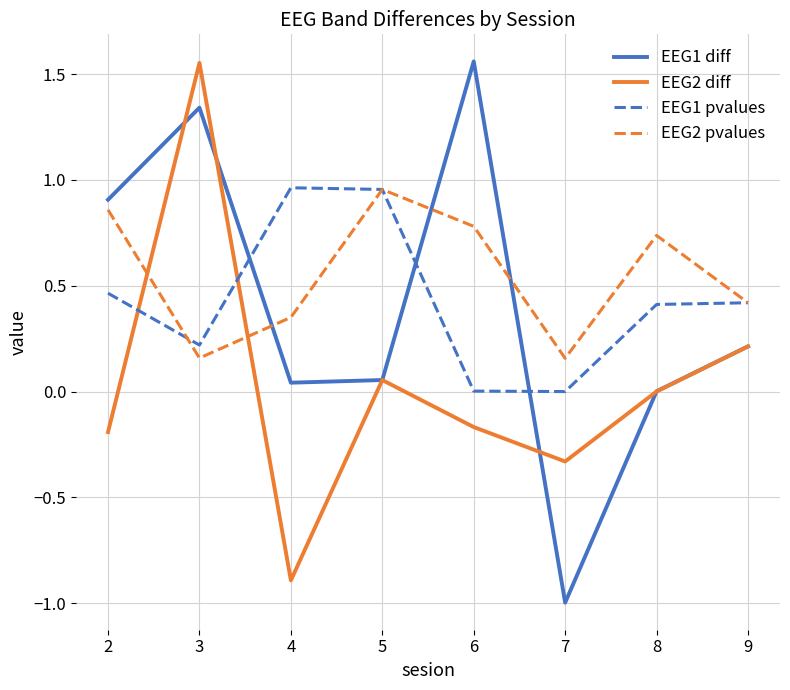

What is the total value across all series at 2?

2.0